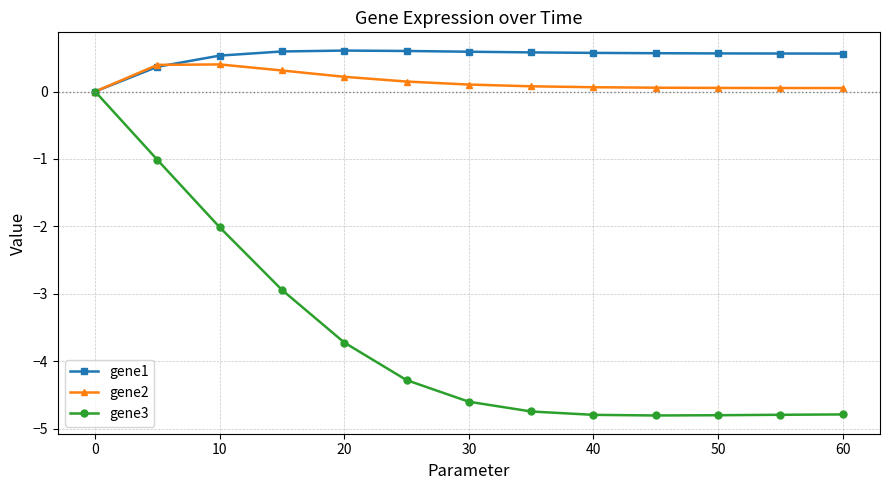

Reading right to left, list all the values displayed in this chart.

gene1: 0.6	0.6	0.6	0.6	0.6	0.6	0.6	0.6	0.6	0.6	0.5	0.4	0.0
gene2: 0.1	0.1	0.1	0.1	0.1	0.1	0.1	0.1	0.2	0.3	0.4	0.4	0.0
gene3: -4.8	-4.8	-4.8	-4.8	-4.8	-4.7	-4.6	-4.3	-3.7	-2.9	-2.0	-1.0	0.0